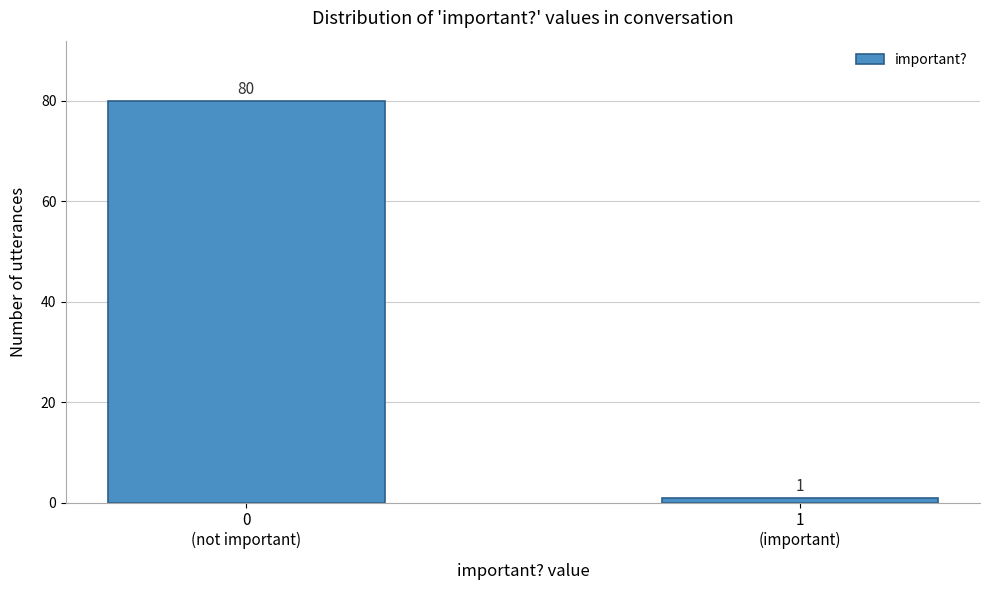

Reading right to left, extract all data points from this chart.

1	80